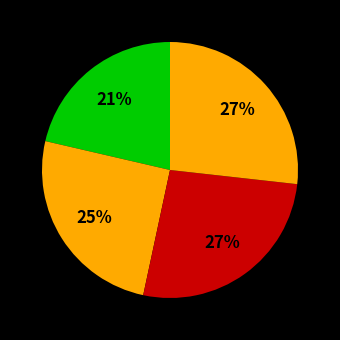

How many segments does this pie chart have?

4